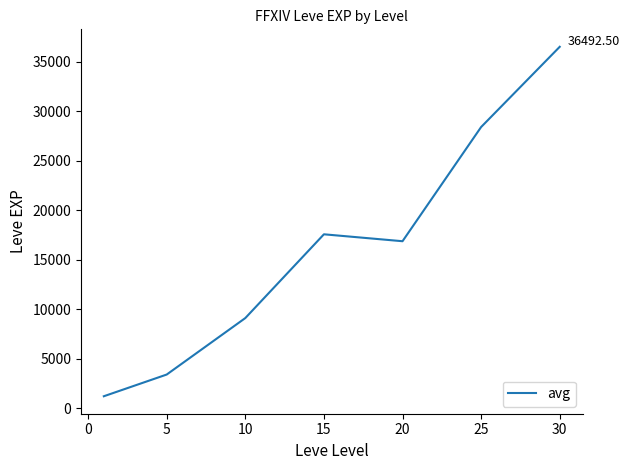

How many values are below 16865?

3